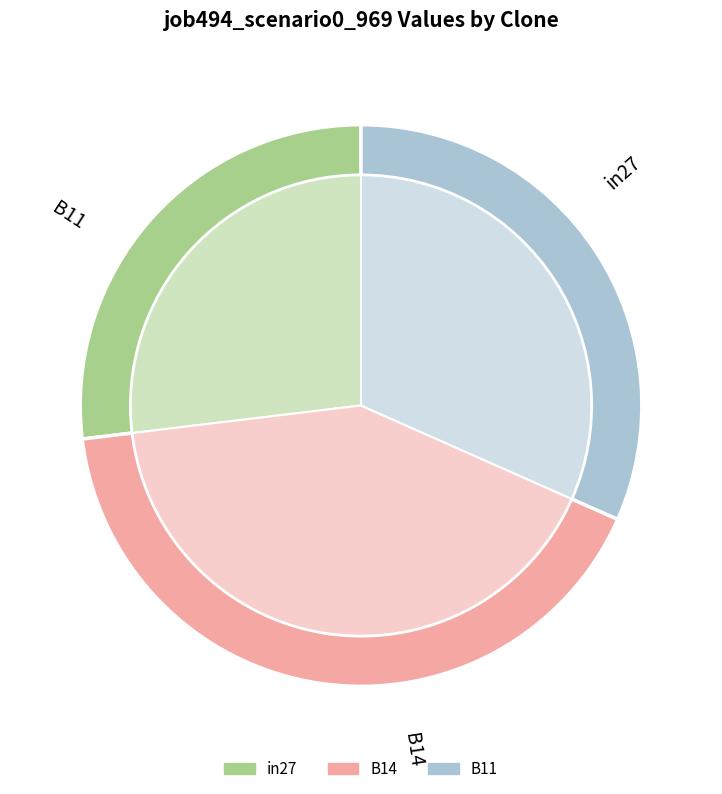

How many slices are in this pie chart?

3